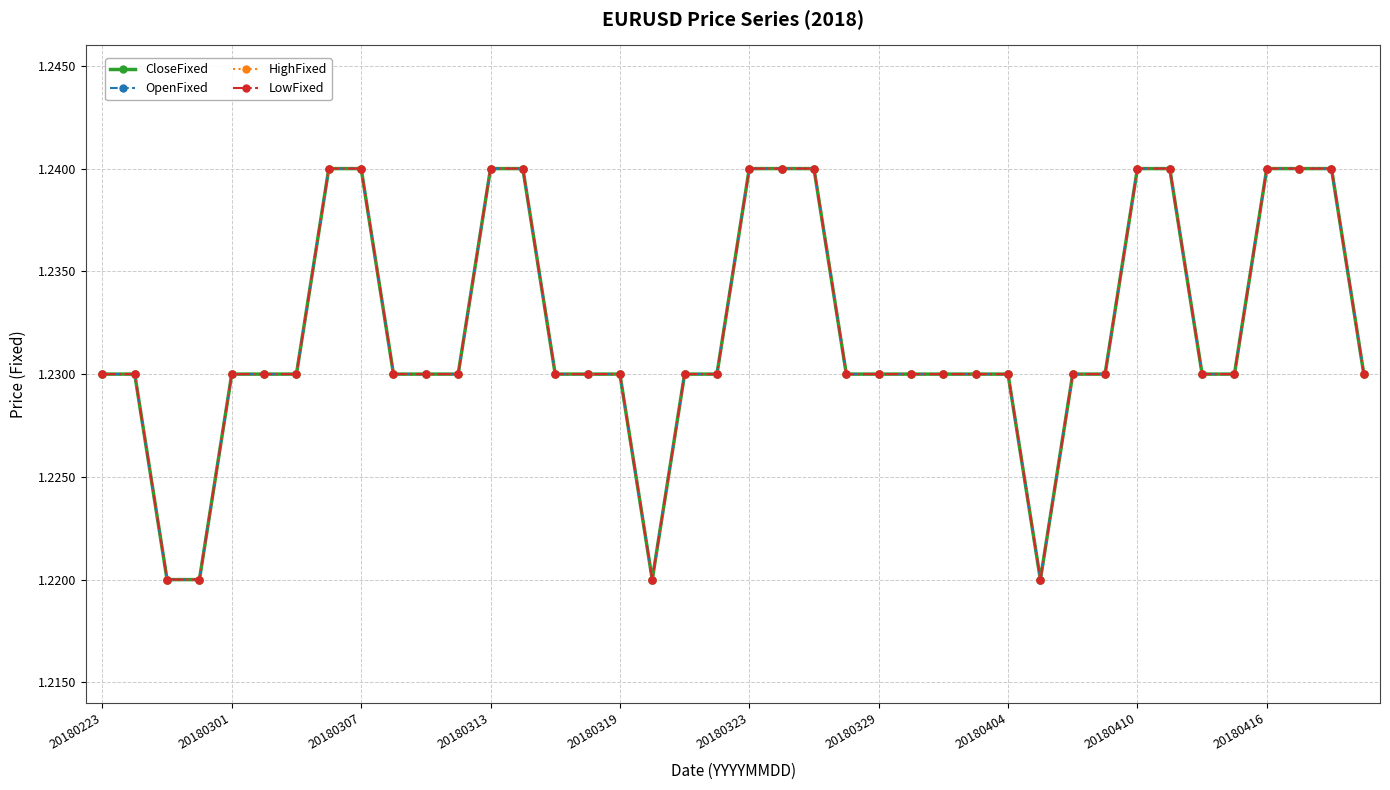

Does the chart have visible grid lines?

Yes